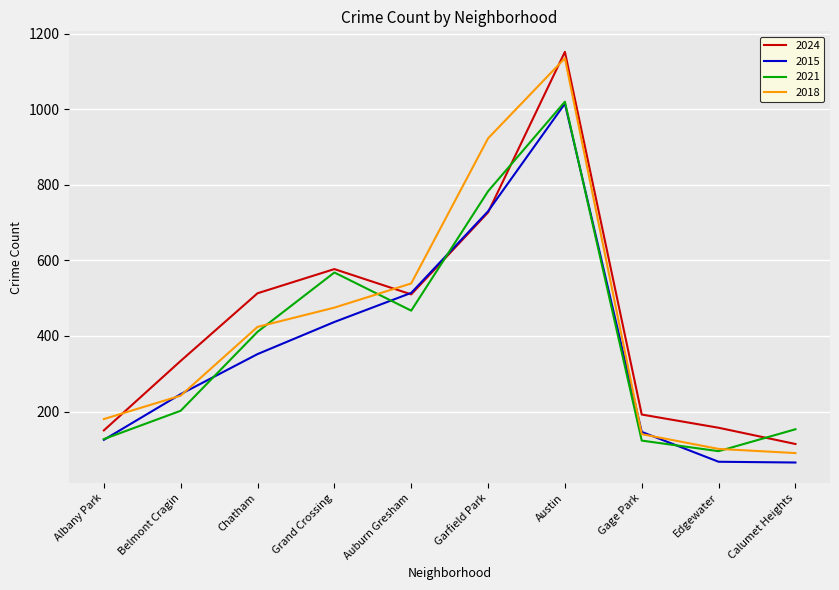

What is the spread (max minus min) of values at Garfield Park?

196